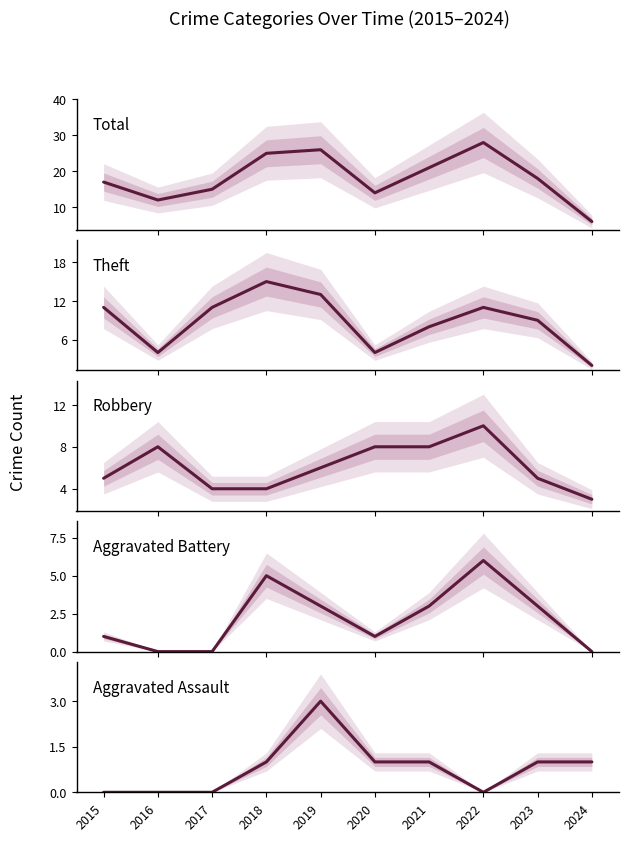

How many distinct data groups are displayed?

5